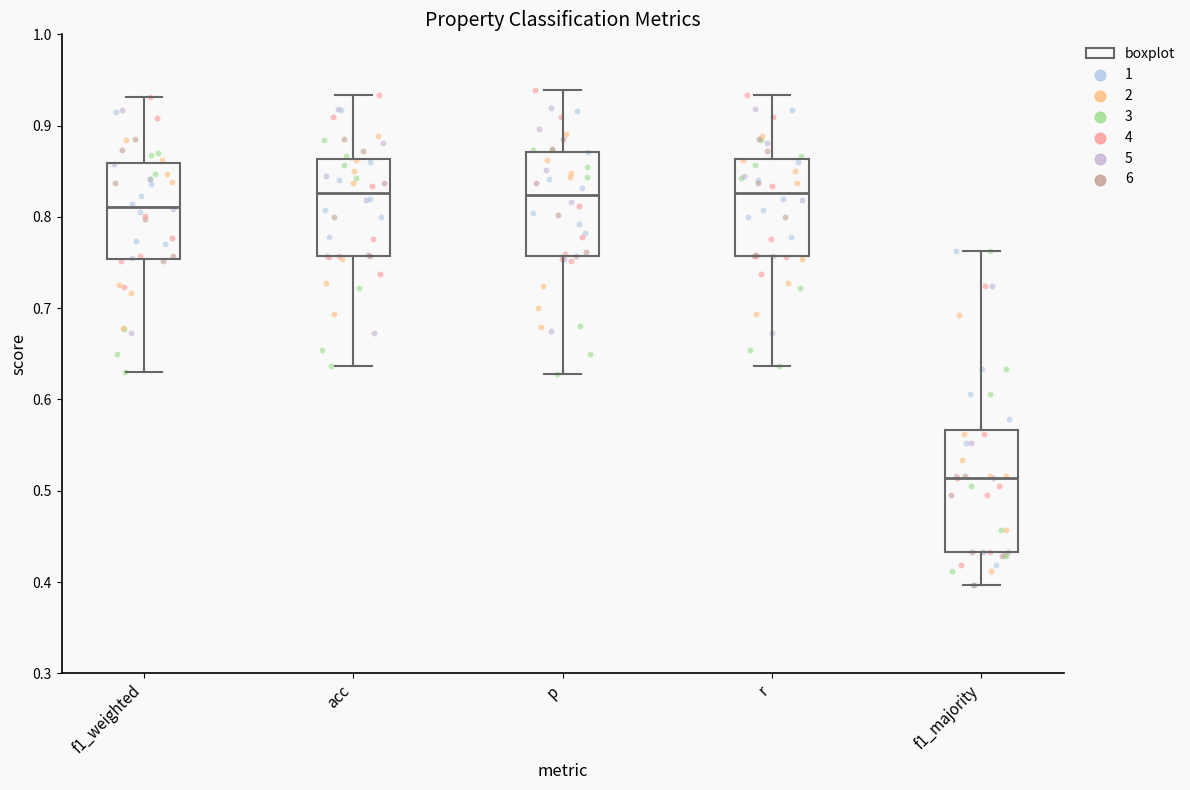

Which box's median line is the lowest?

f1_majority